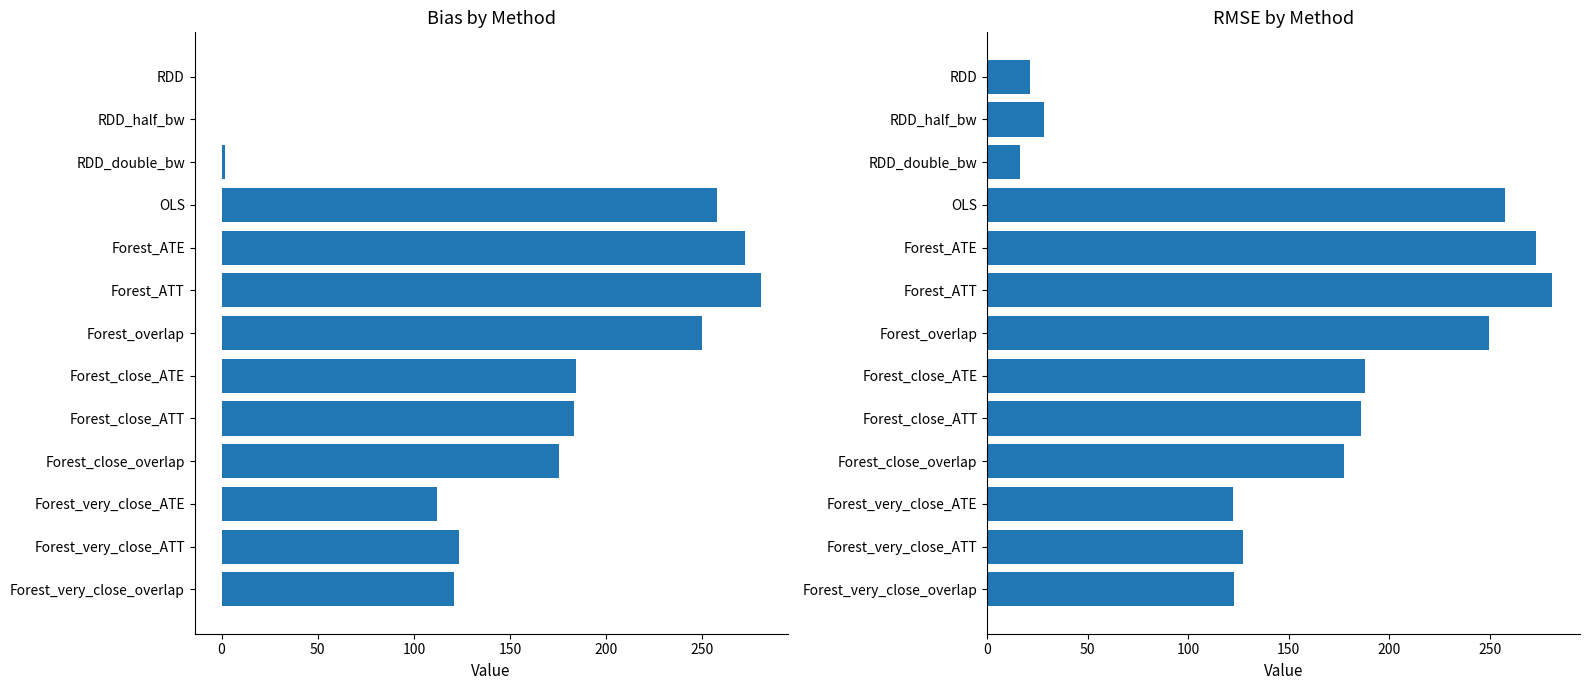

Is it true that bias equals 103.5 at 9?

False